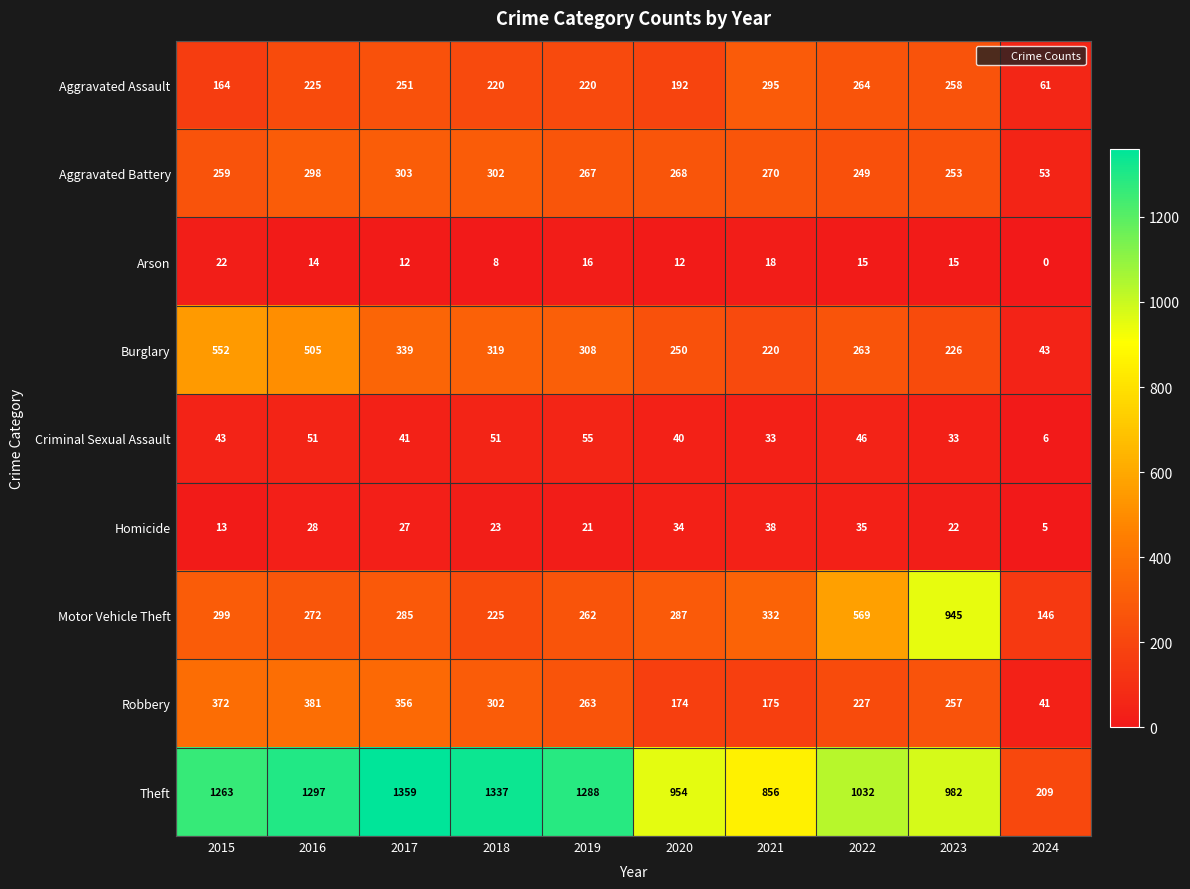

At which category is the sum across all series the highest?

2016